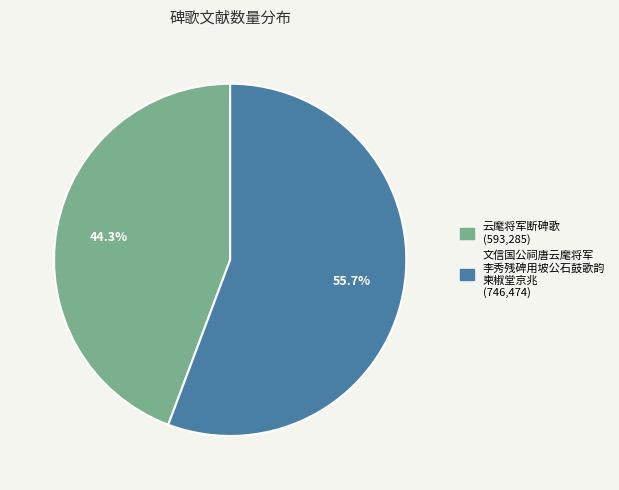

Is there any slice that represents more than half of the pie?

Yes